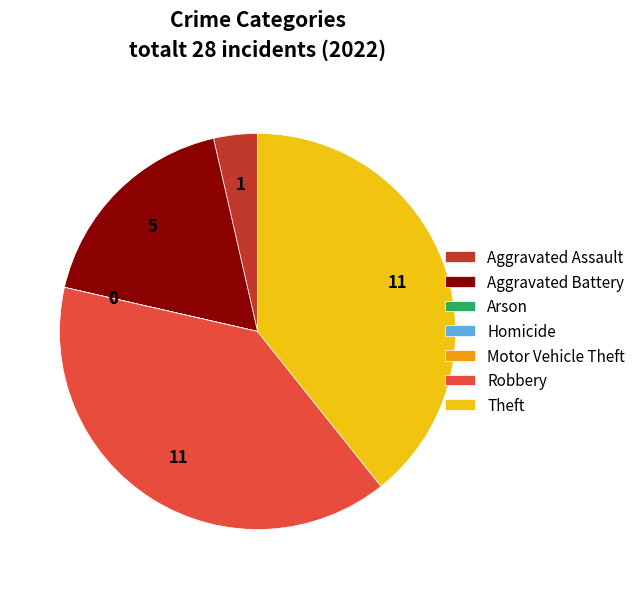

Is it true that Aggravated Battery is 13% of the pie?

False